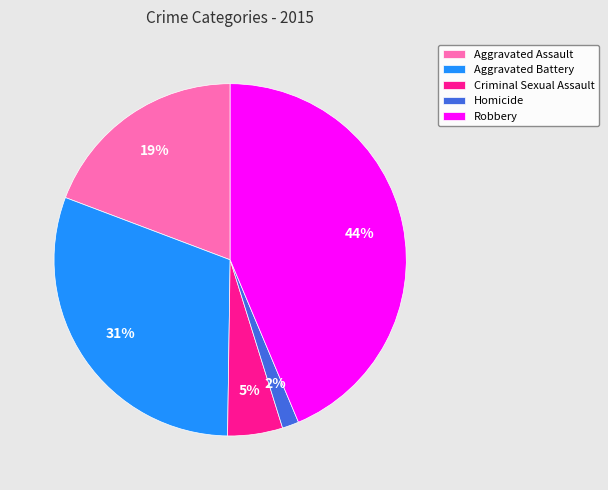

To the nearest percent, what is the average slice percentage?

20%